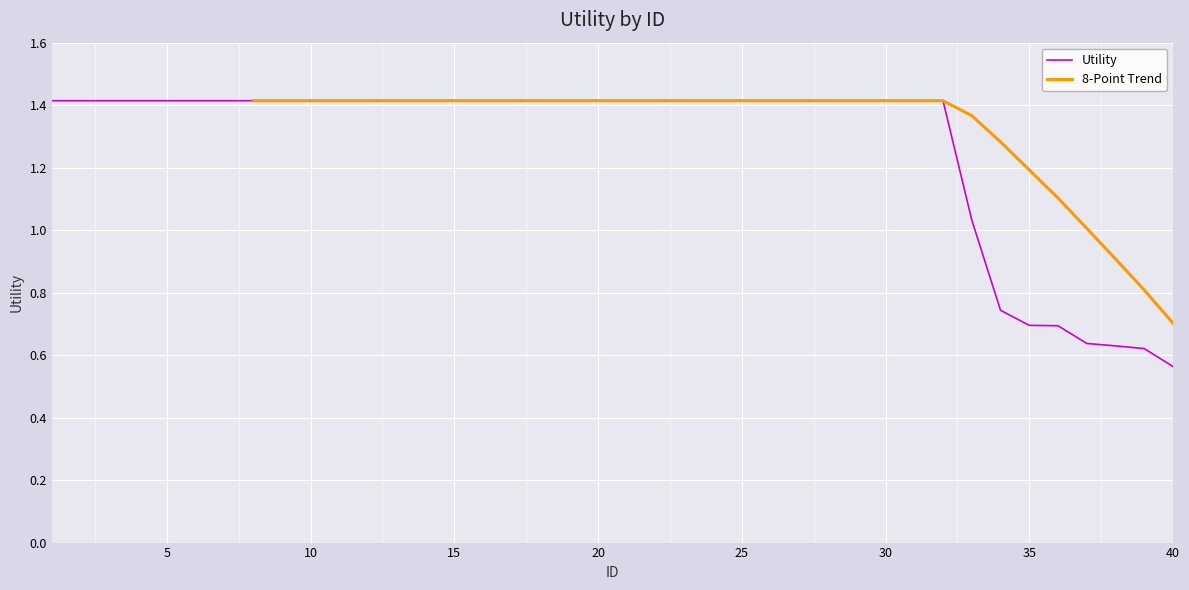

What is the difference between the values at 10 and 33?

0.4